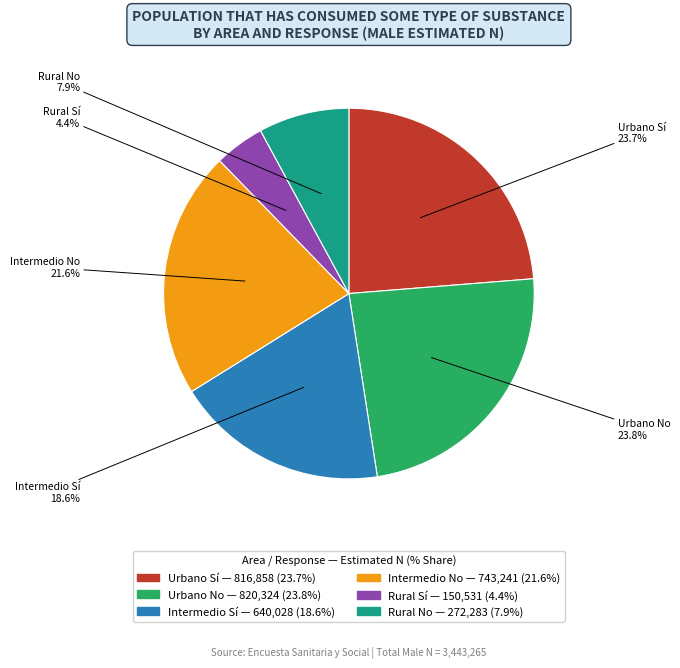

To the nearest percent, what is the average slice percentage?

17%